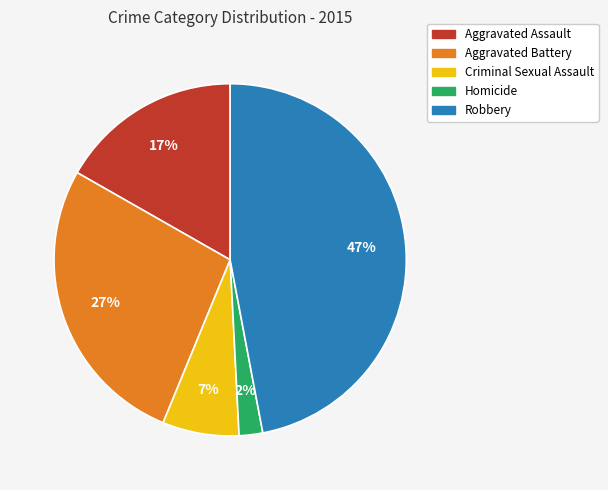

Is it true that Aggravated Assault is 23% of the pie?

False